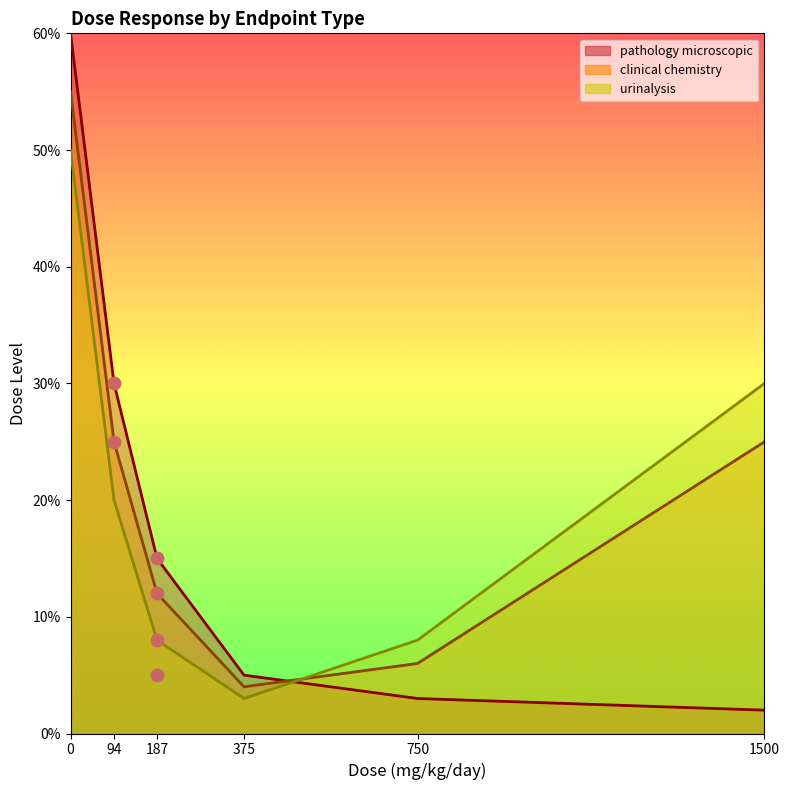

Which series contains the highest Y value?

pathology microscopic